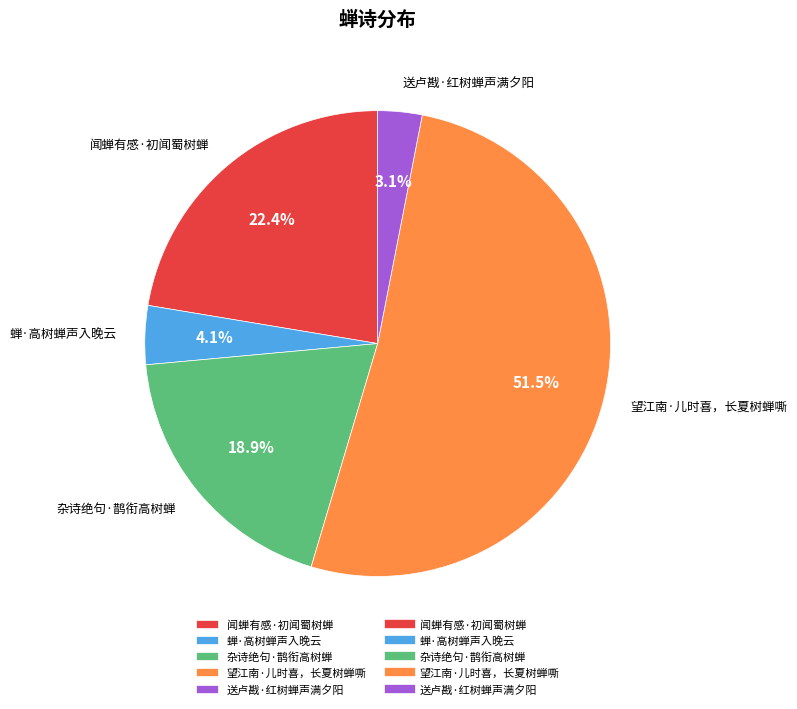

What is the largest slice in the pie chart?

望江南·儿时喜，长夏树蝉嘶